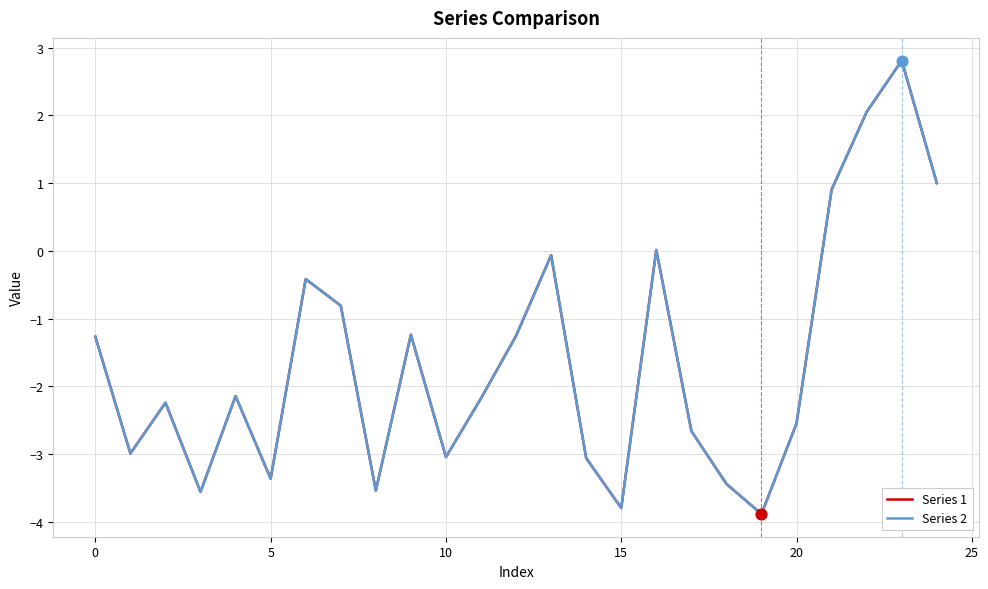

Which series has the widest spread of values?

Series 2